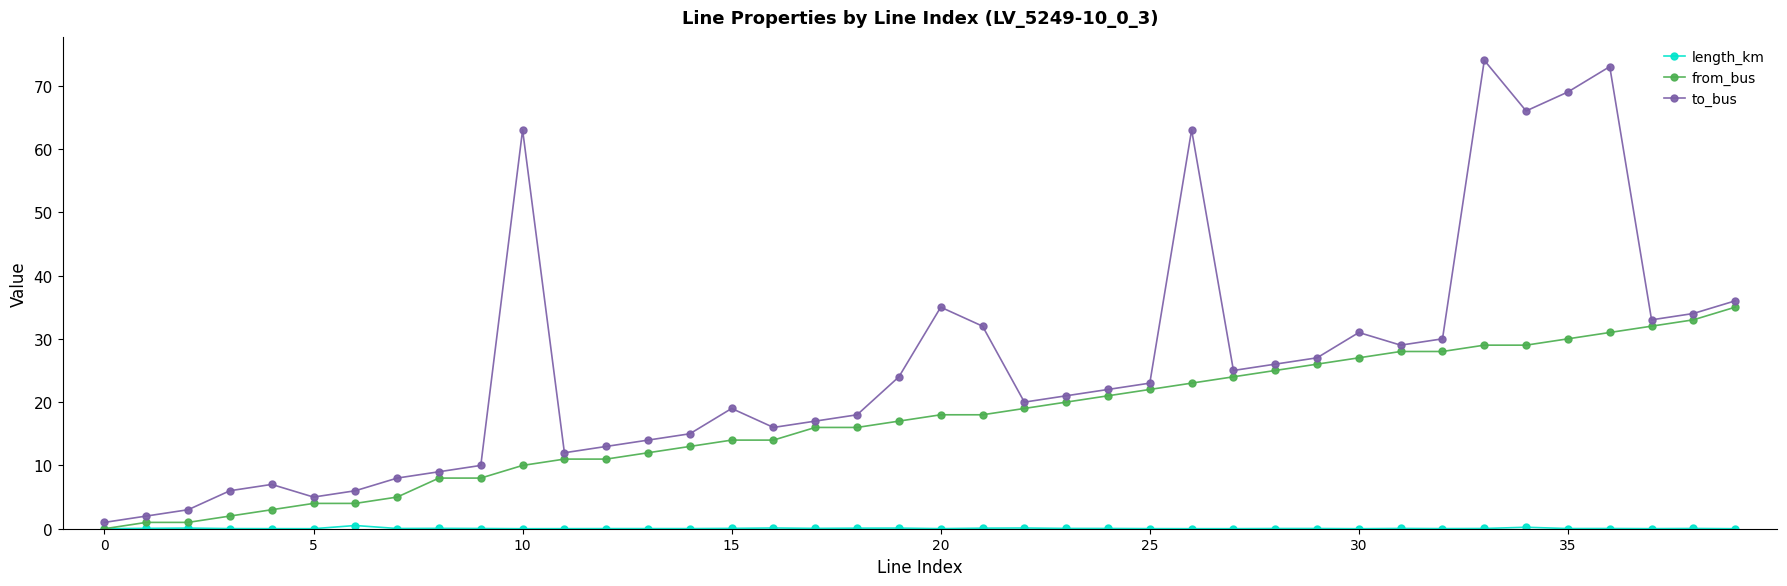

What is the value of the to_bus point at the 29th from the left?

26.0